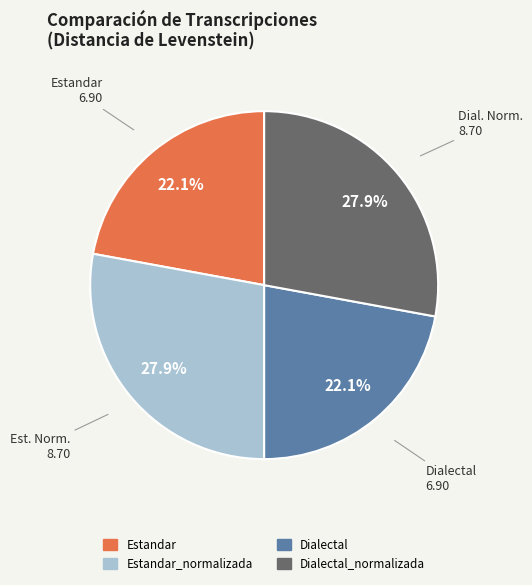

Is there a majority slice in this chart?

No